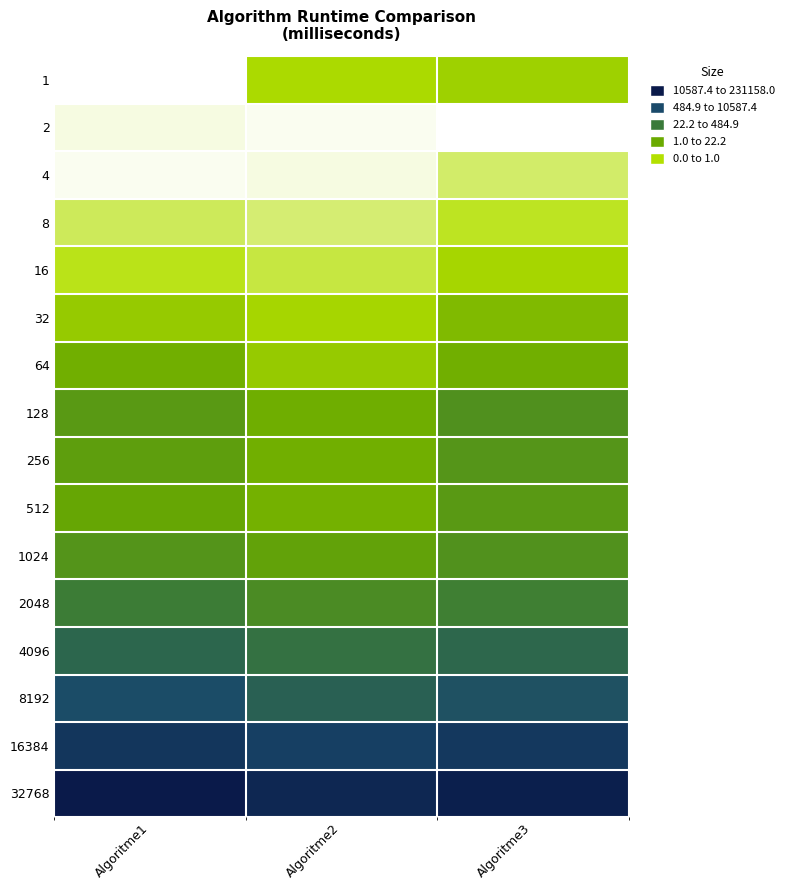

Reading left to right, what are all the values shown in this chart?

1: Algoritme1=-1.3	Algoritme2=0.2	Algoritme3=0.4
2: Algoritme1=-1.2	Algoritme2=-1.3	Algoritme3=-1.3
4: Algoritme1=-1.2	Algoritme2=-1.2	Algoritme3=-0.5
8: Algoritme1=-0.4	Algoritme2=-0.6	Algoritme3=-0.2
16: Algoritme1=-0.1	Algoritme2=-0.3	Algoritme3=0.3
32: Algoritme1=0.5	Algoritme2=0.2	Algoritme3=0.9
64: Algoritme1=1.2	Algoritme2=0.5	Algoritme3=1.2
128: Algoritme1=1.8	Algoritme2=1.2	Algoritme3=2.1
256: Algoritme1=1.7	Algoritme2=1.2	Algoritme3=1.9
512: Algoritme1=1.4	Algoritme2=1.2	Algoritme3=1.8
1024: Algoritme1=2.0	Algoritme2=1.5	Algoritme3=2.0
2048: Algoritme1=2.6	Algoritme2=2.2	Algoritme3=2.5
4096: Algoritme1=3.2	Algoritme2=2.9	Algoritme3=3.2
8192: Algoritme1=3.9	Algoritme2=3.4	Algoritme3=3.8
16384: Algoritme1=4.6	Algoritme2=4.3	Algoritme3=4.5
32768: Algoritme1=5.4	Algoritme2=5.0	Algoritme3=5.2